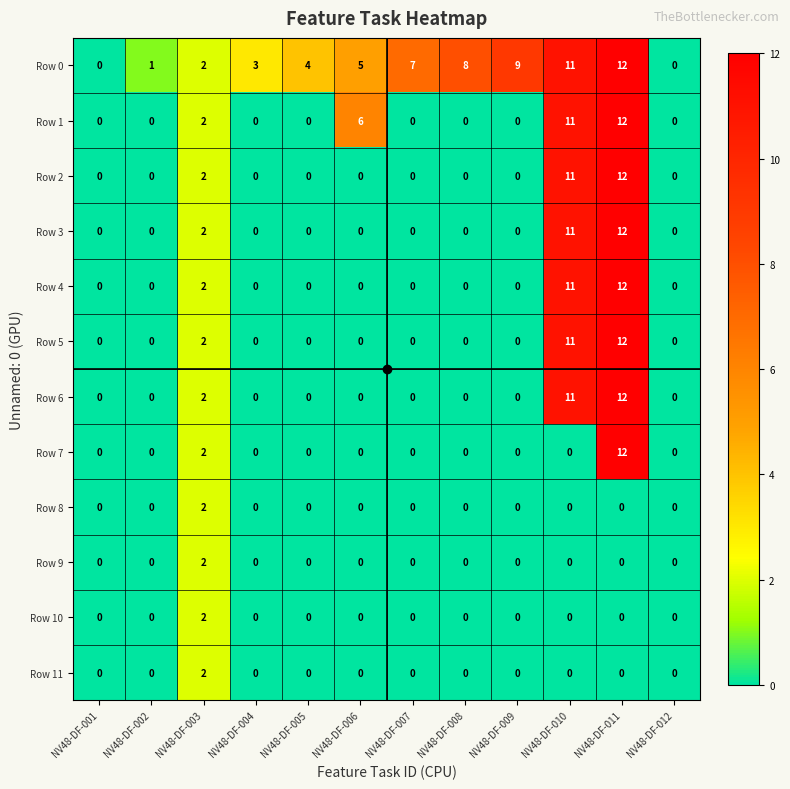

How many categories are shown in the chart?

12